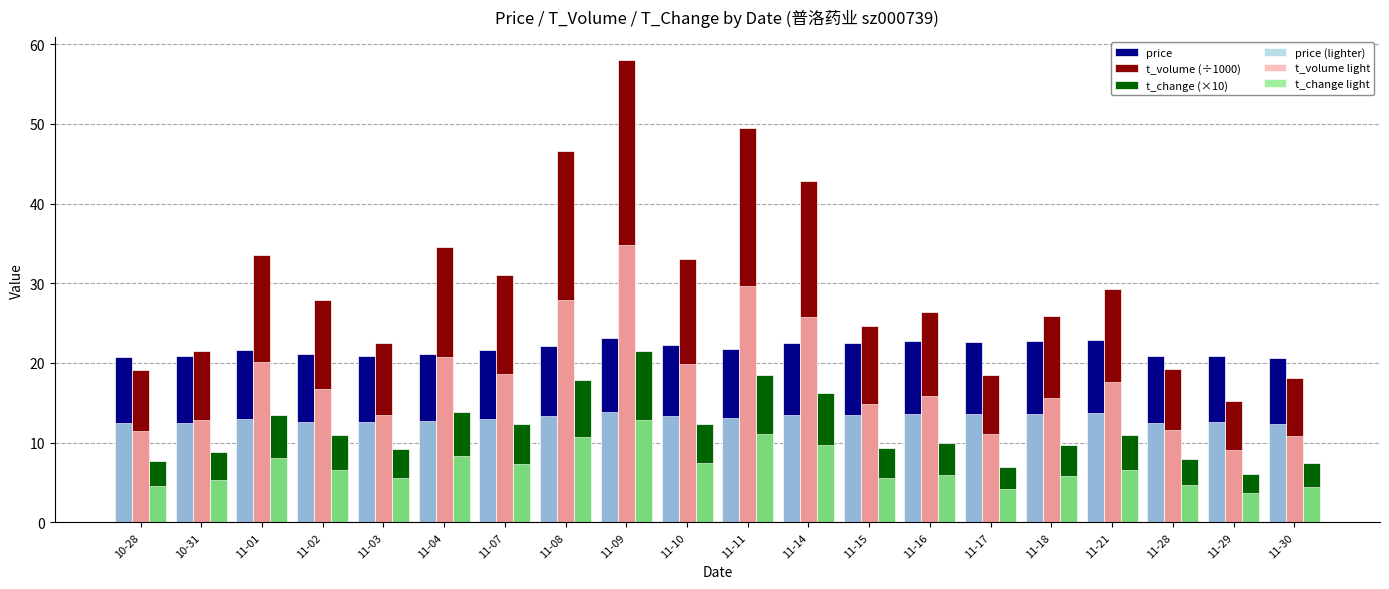

Between 11-07 and 11-11, which series saw the biggest shift?

t_volume (÷1000)